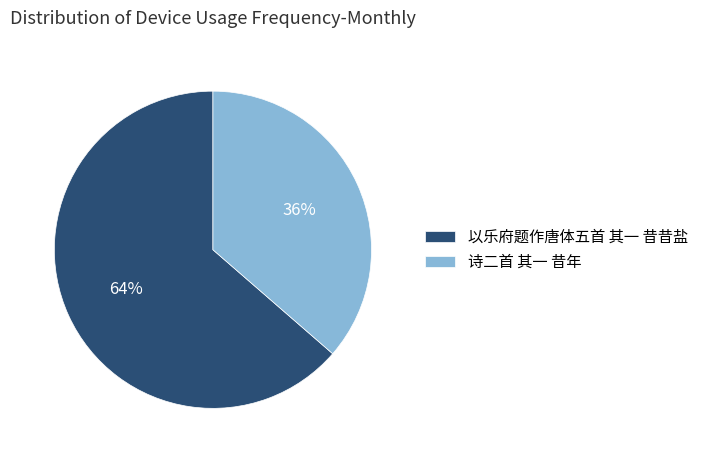

True or false: 诗二首 其一 昔年 accounts for 36% of the total.

True